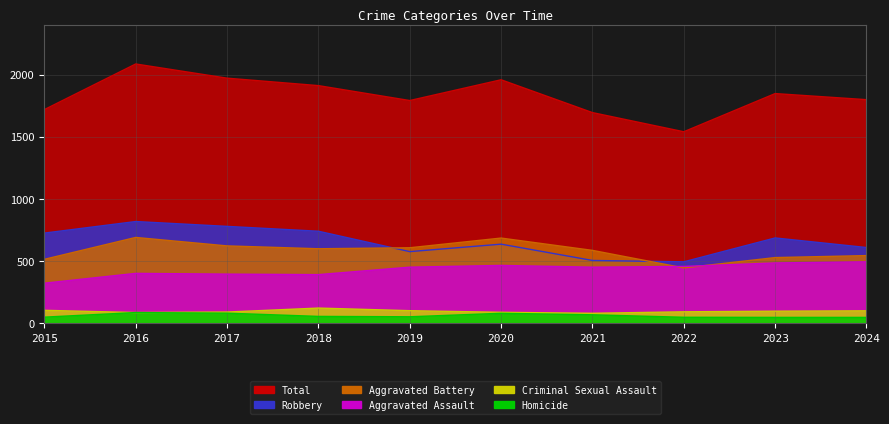

At which label does Robbery first exceed 687?

2015